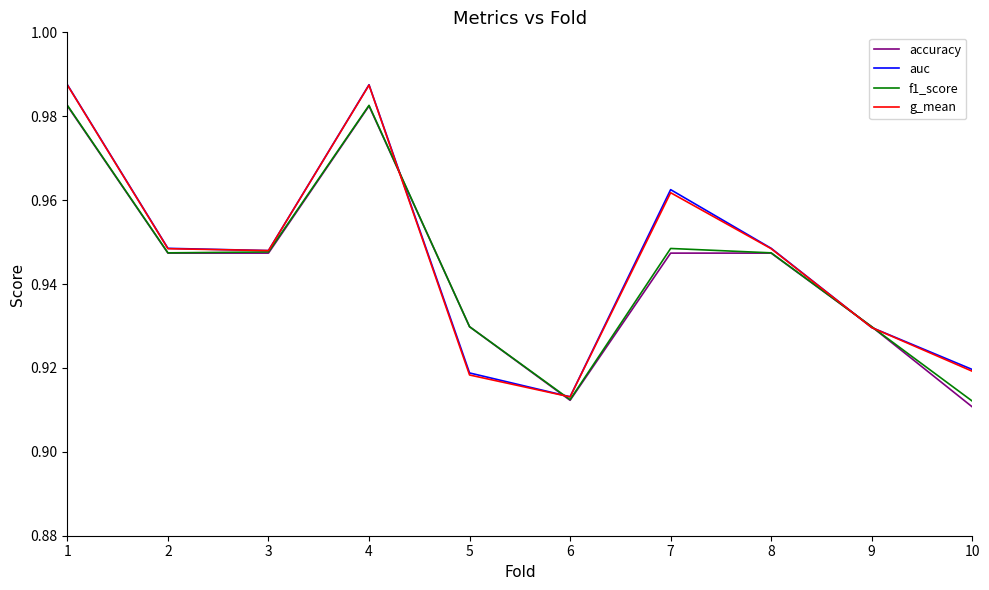

At which label is g_mean closest to 0?

6